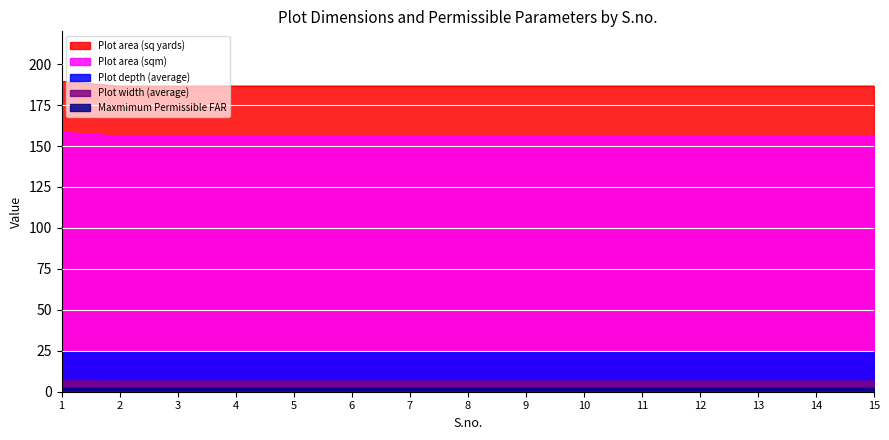

The value of Plot depth (average) at 7 is 38.5. True or false?

False